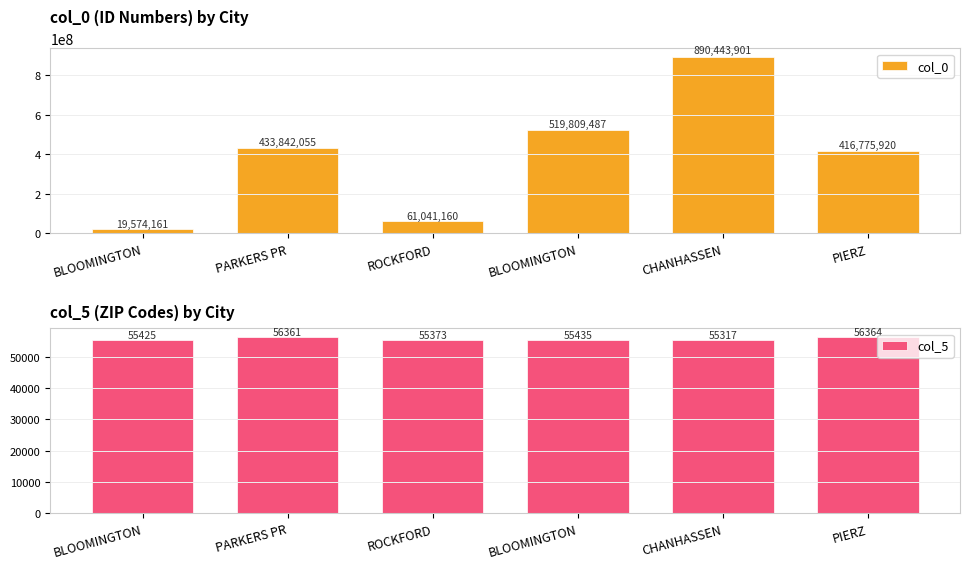

How many data points in col_5 are above 55435?

2